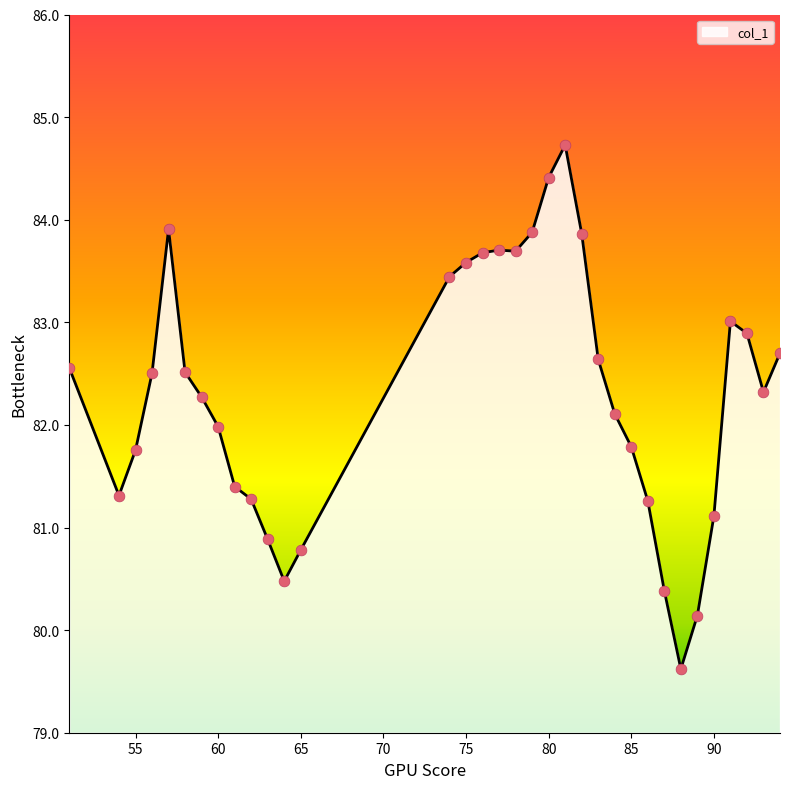

What is the minimum value shown in the chart?

79.6